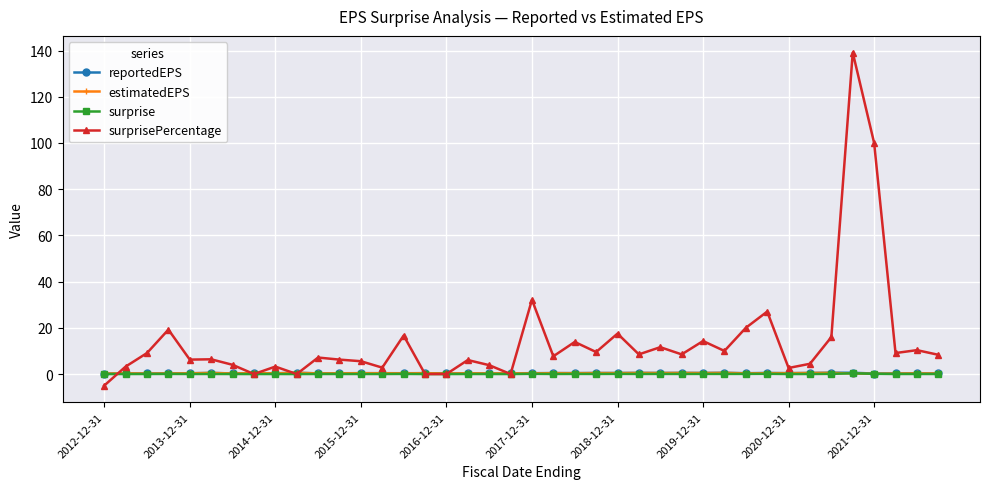

Which series has the largest total across all categories?

surprisePercentage